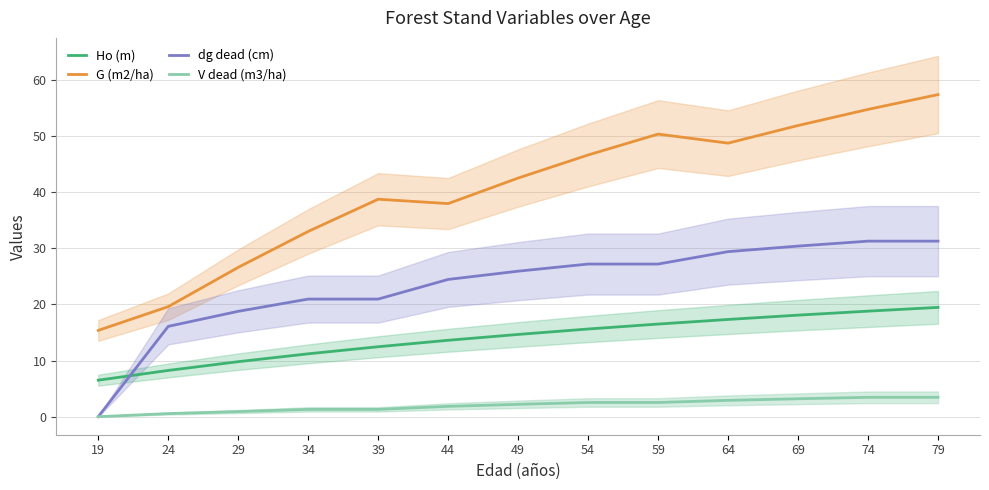

What are all the series names shown in the legend?

Ho (m), G (m2/ha), dg dead (cm), V dead (m3/ha)